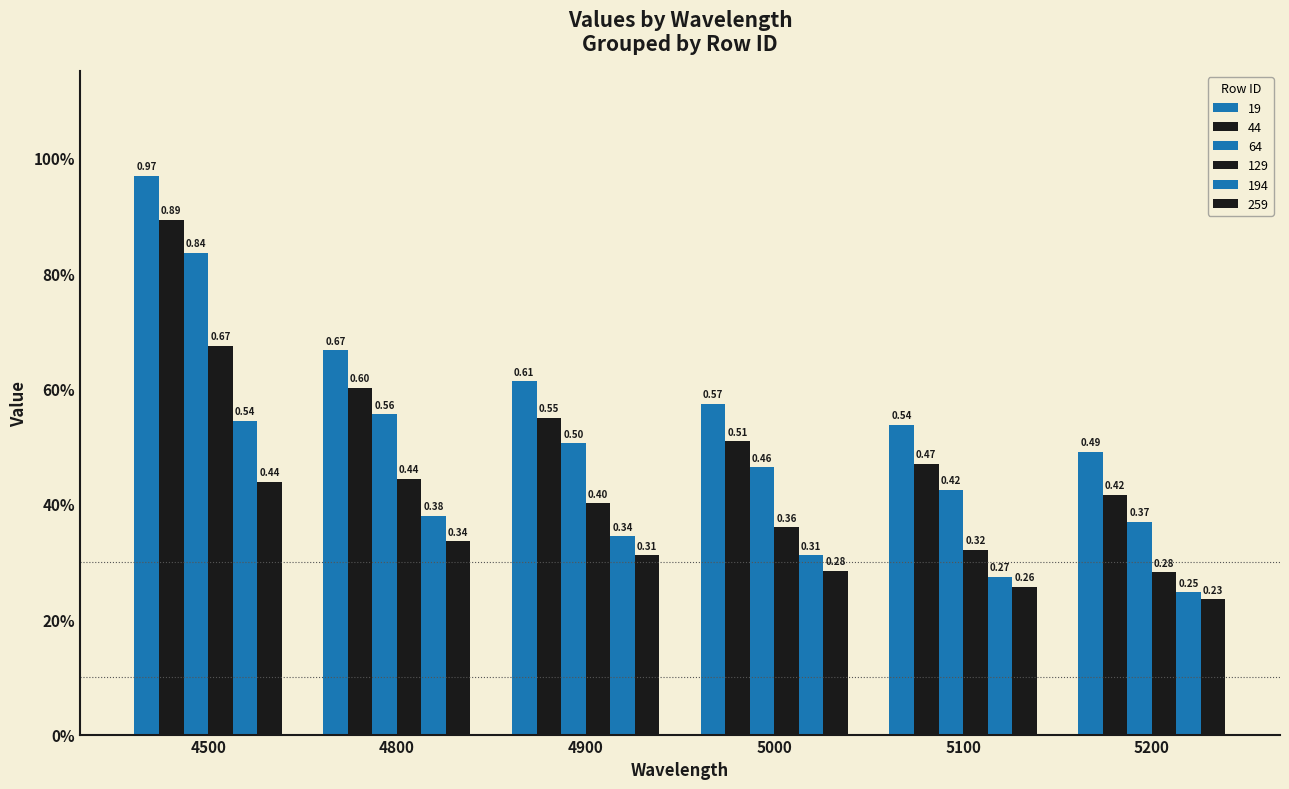

At how many categories does at least one series exceed 0?

6